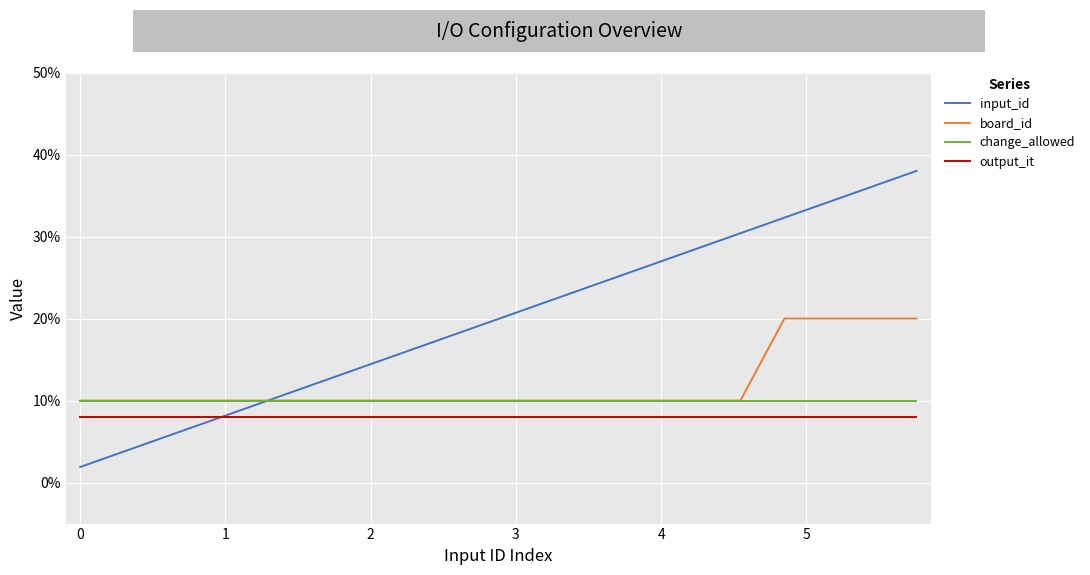

True or false: board_id and output_it cross at least once.

False